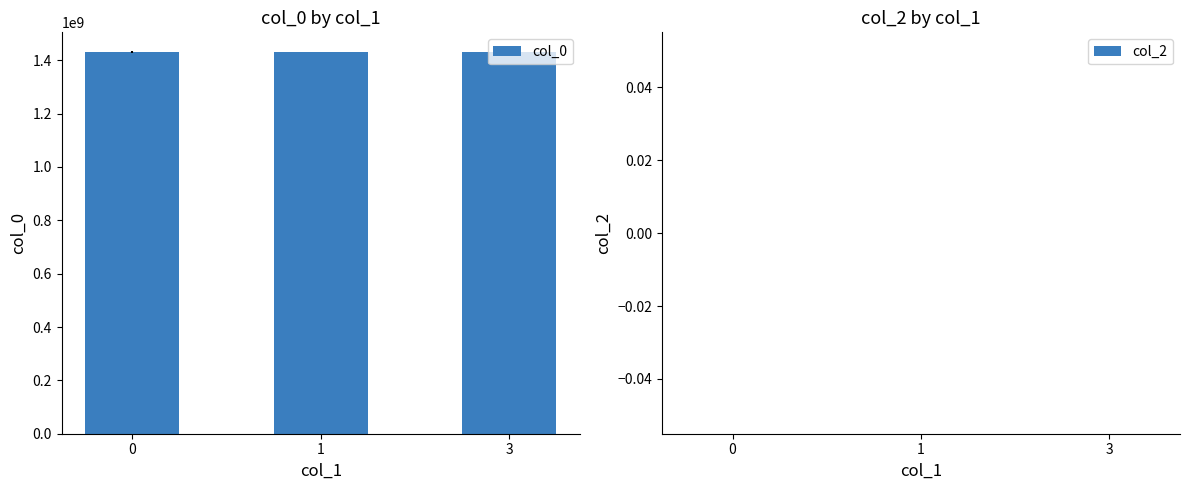

Does the chart contain any negative values?

No